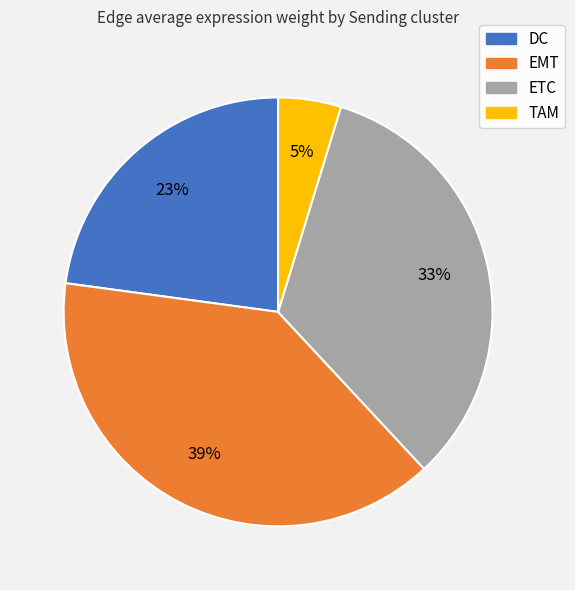

Between ETC and TAM, which is larger?

ETC